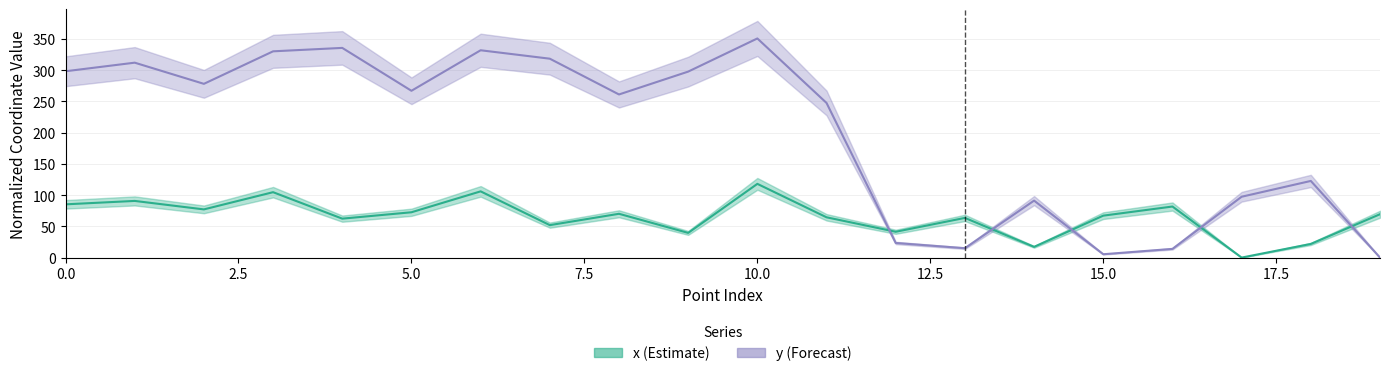

How many lines are shown in the chart?

2